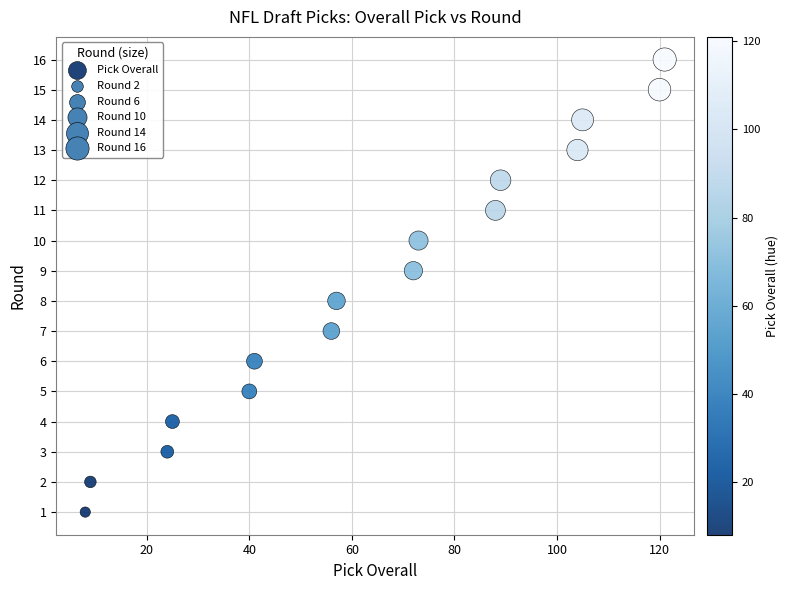

What is the range of X values (max minus min)?

113